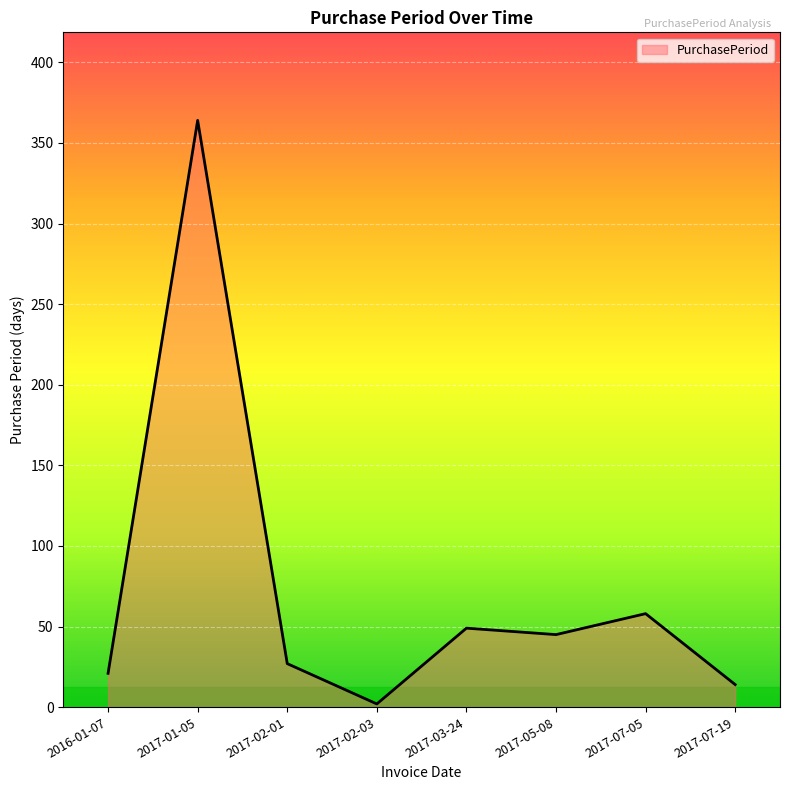

What is the difference between the maximum and second lowest values?

350